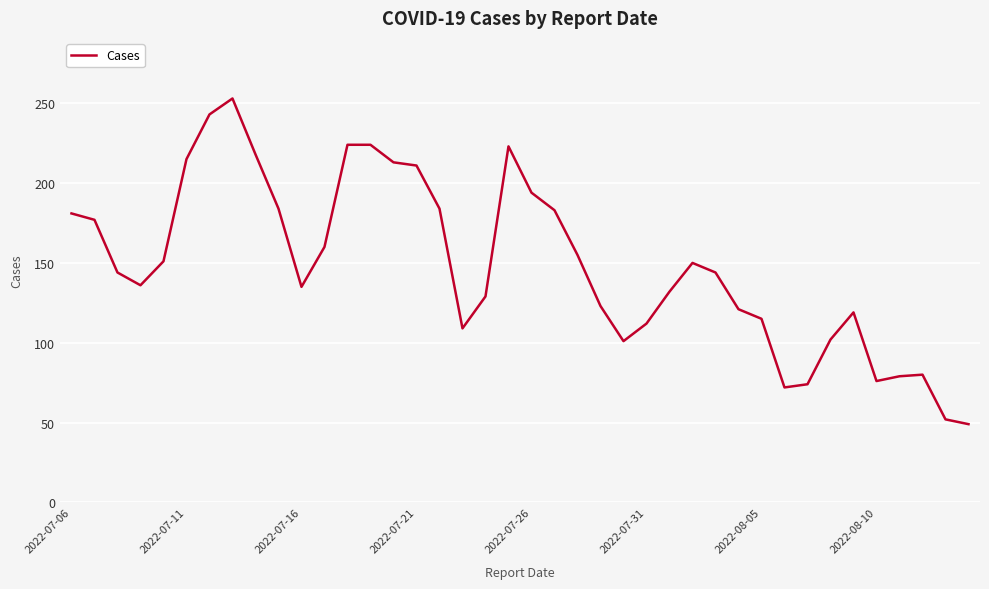

What is the difference between the maximum and minimum values?

204